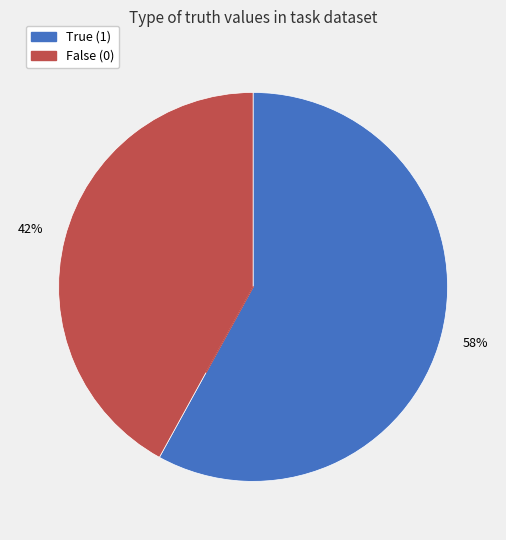

To the nearest percent, what is the difference between the largest and smallest slice percentages?

16%